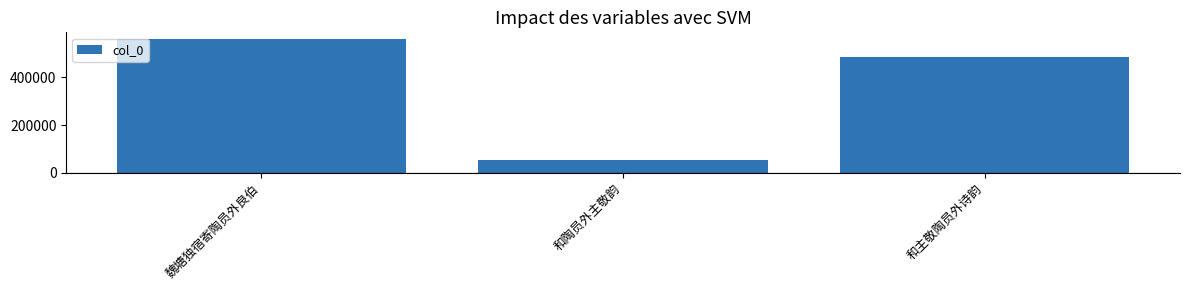

How many distinct data groups are displayed?

1